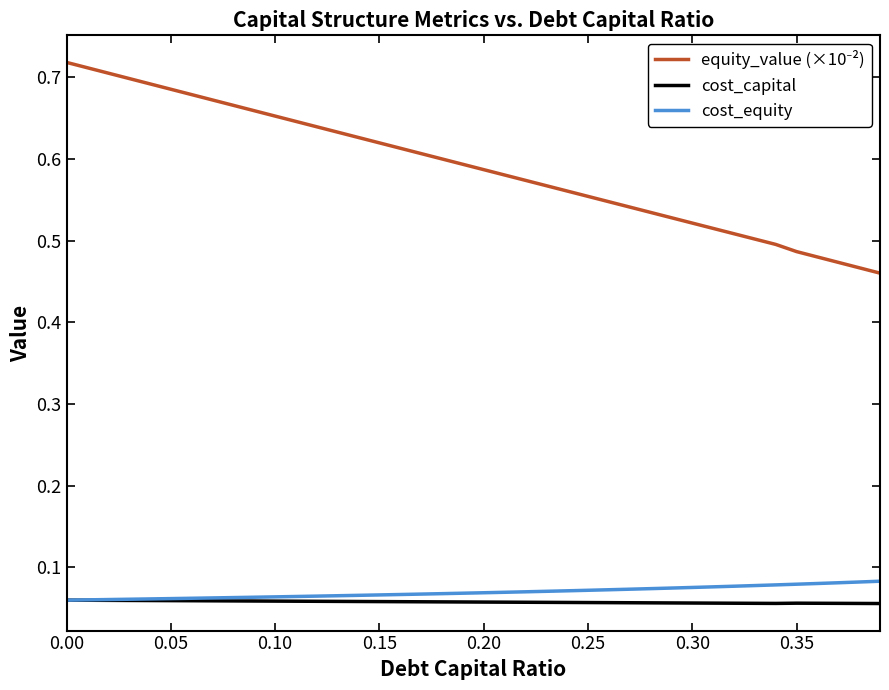

Does the chart display data point markers on the line(s)?

No